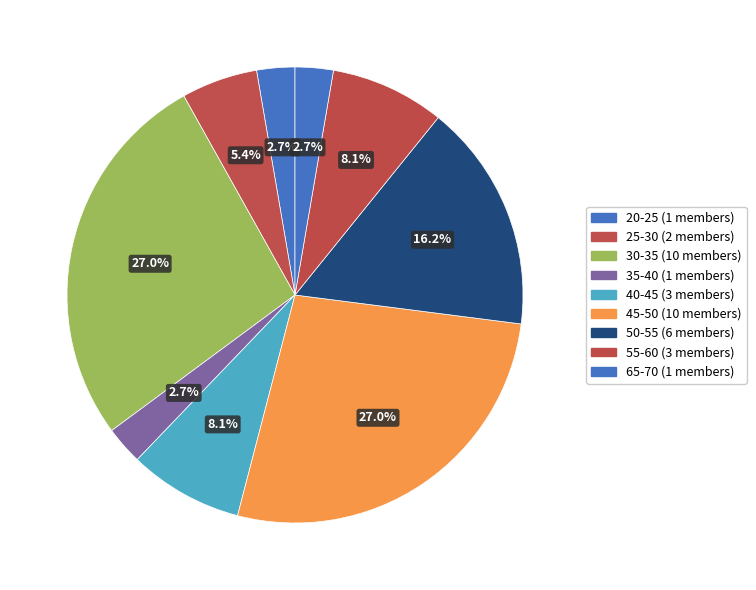

Count the number of slices in the pie.

9